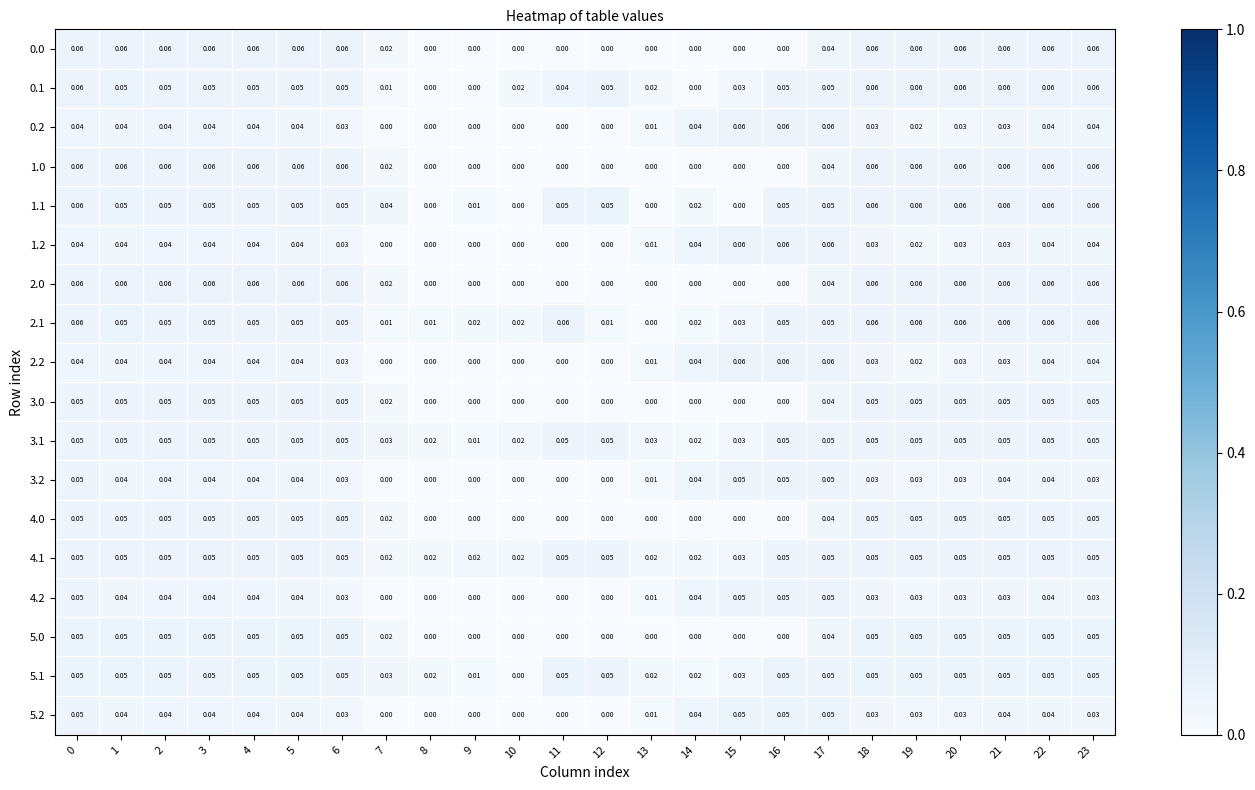

Is the value of 3.2 at 19 greater than the value of 4.1 at 6?

No